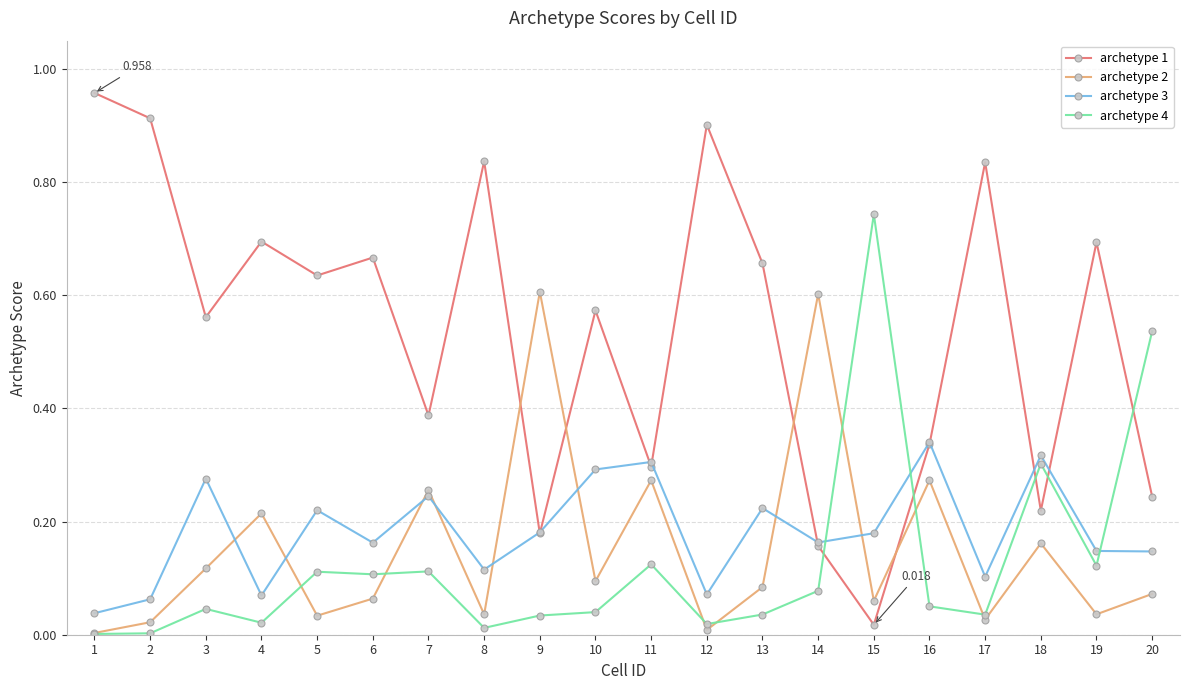

Is the value of archetype 1 at 12 greater than the value of archetype 4 at 17?

Yes